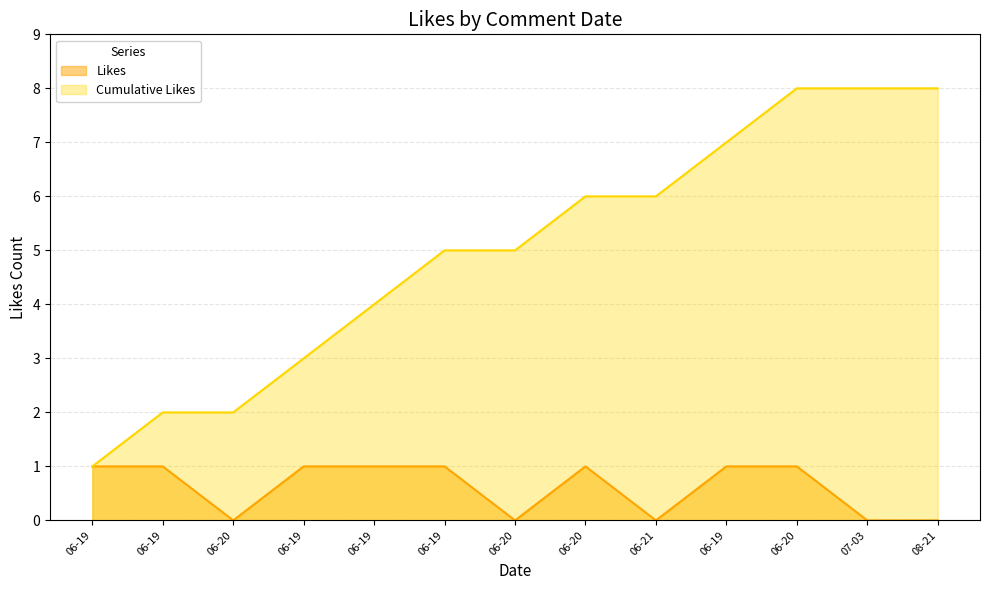

How many data points are less than 1?

5